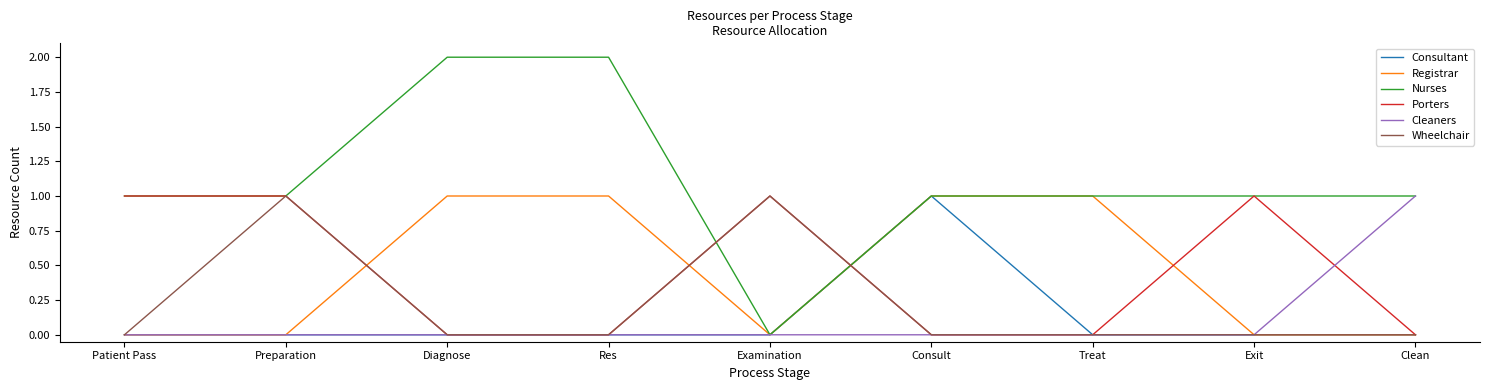

Is it true that Consultant equals 0 at Preparation?

True